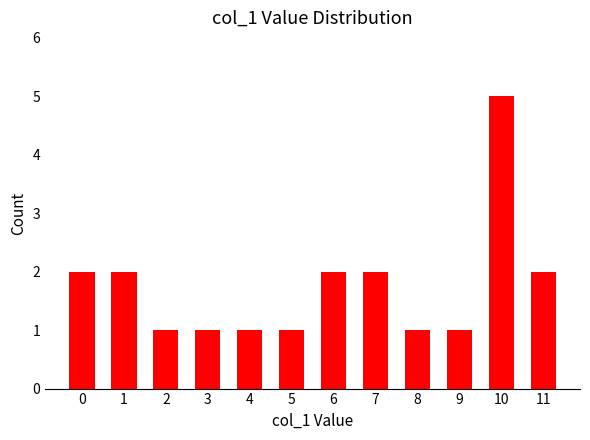

At which category does the chart reach its peak across all series?

10